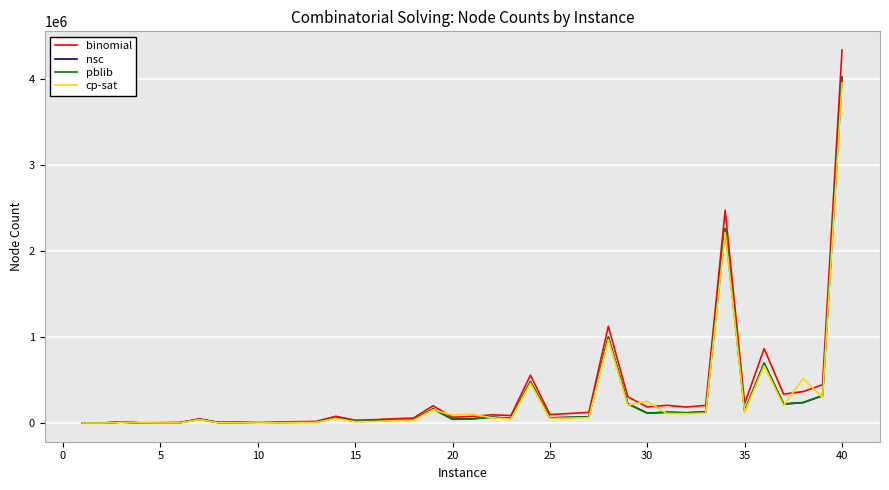

Which series has the widest spread of values?

binomial